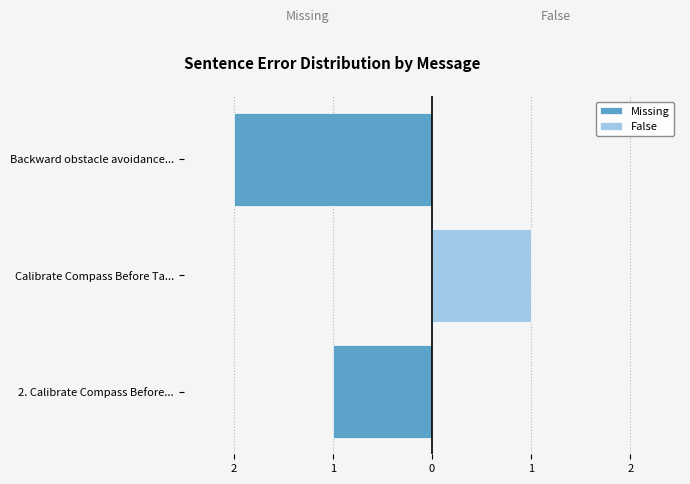

Is it true that Missing equals 1 at Calibrate Compass Before Ta...?

False